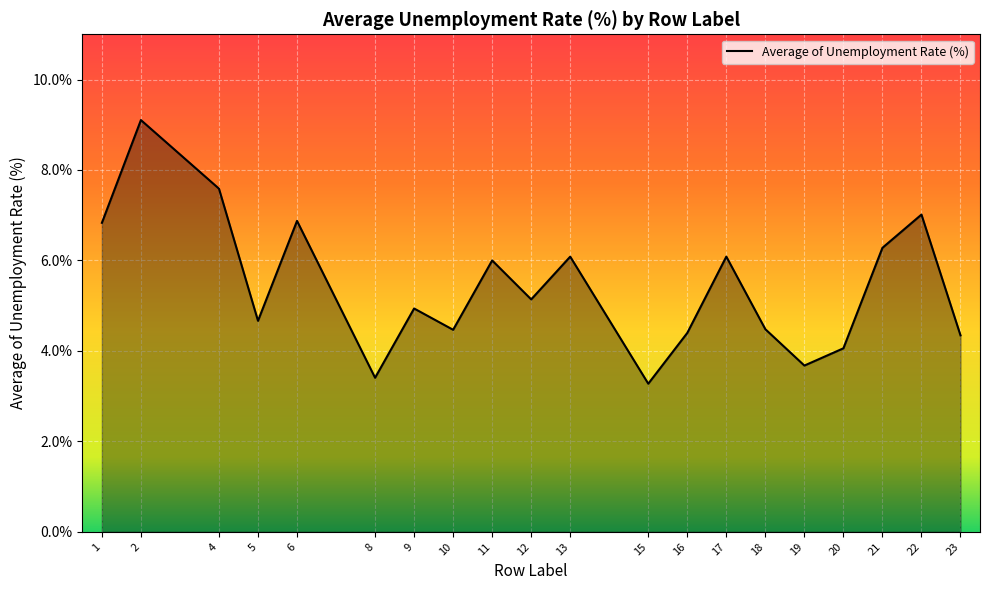

What is the minimum value shown in the chart?

3.3